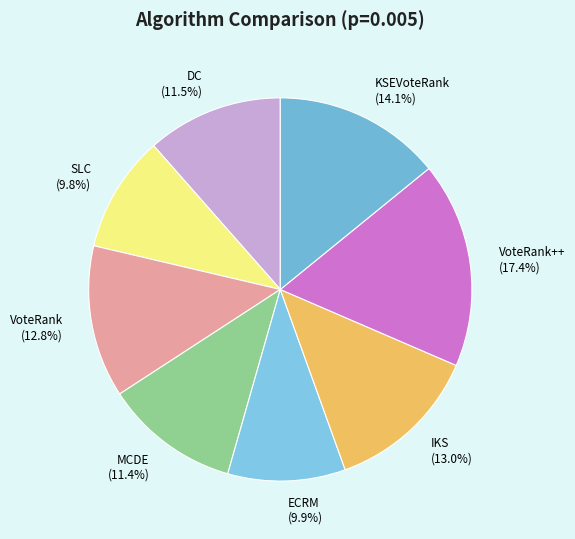

Combined, do VoteRank (12.8%) and IKS (13.0%) account for over 50%?

No